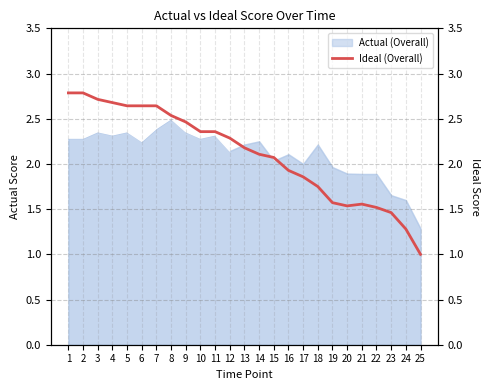

How many lines are shown in the chart?

1